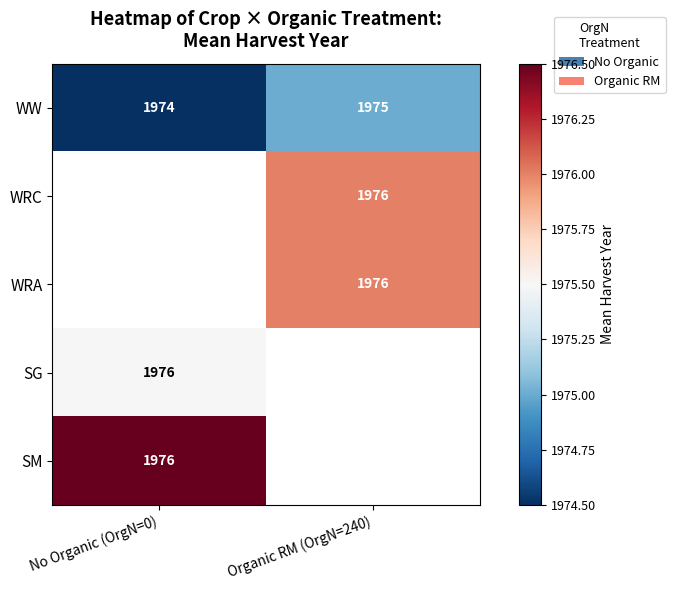

What is the approximate value of WW at Organic RM (OrgN=240)?

1975.0